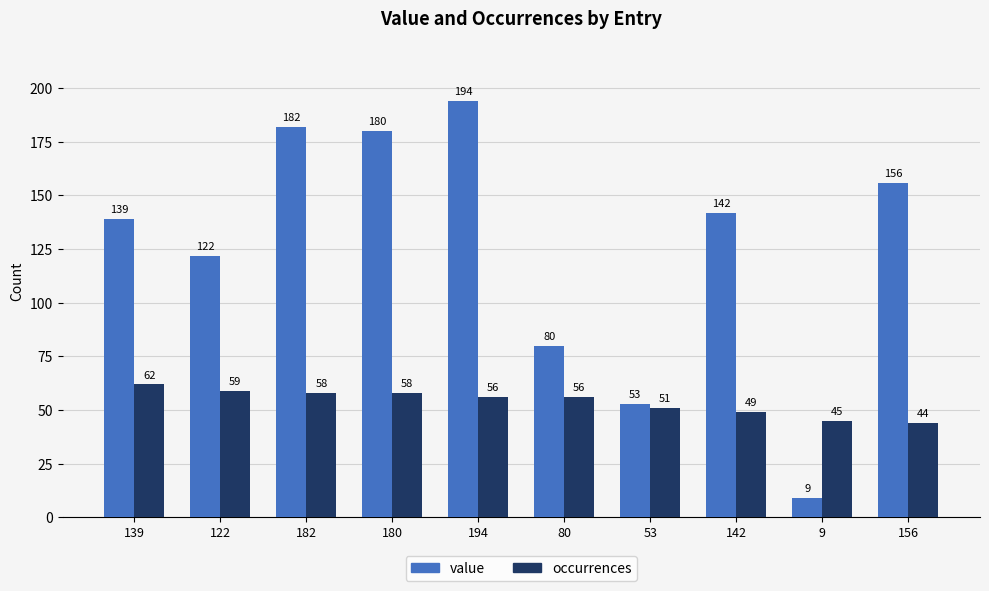

Are the bars grouped side by side (vs. stacked)?

Yes